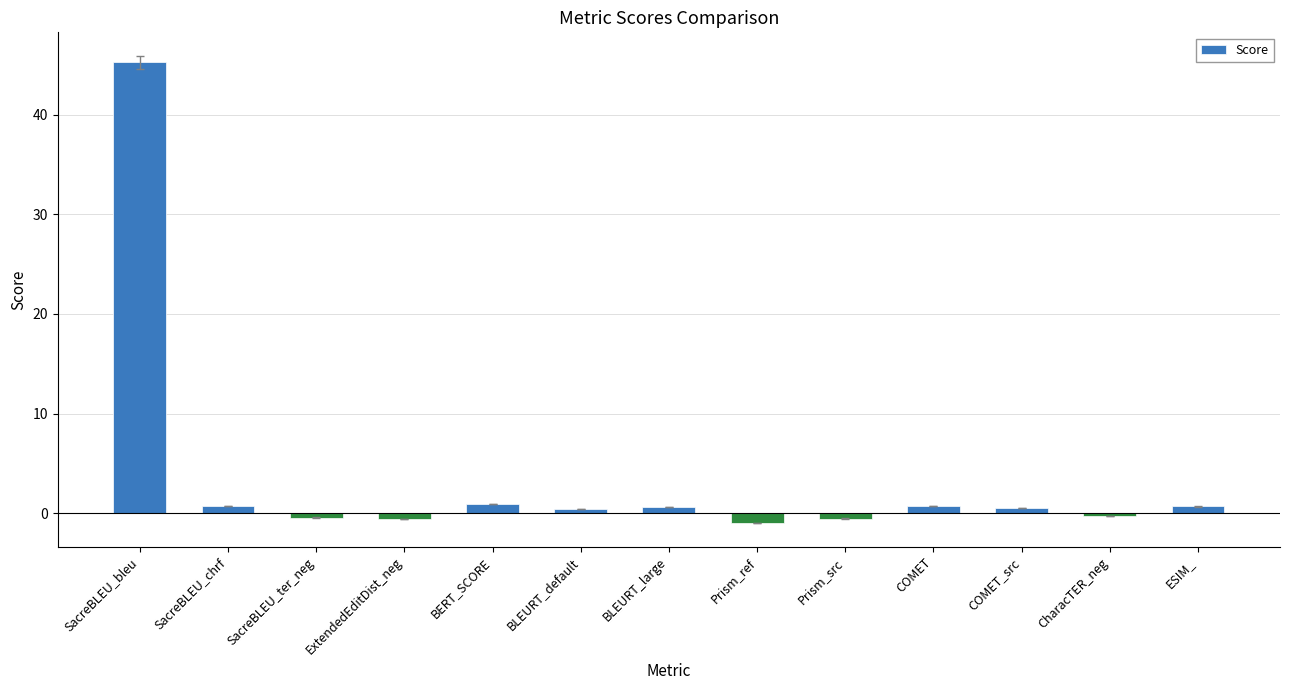

What is the label of the 6th bar from the right?

Prism_ref